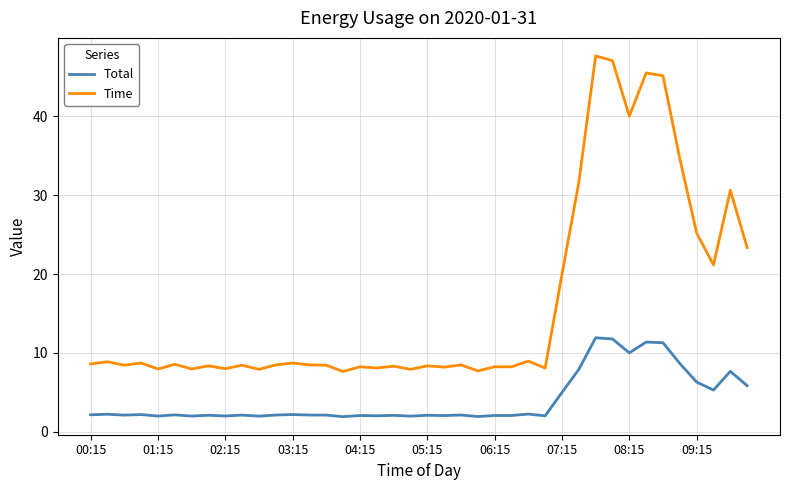

Which series has the widest spread of values?

Time